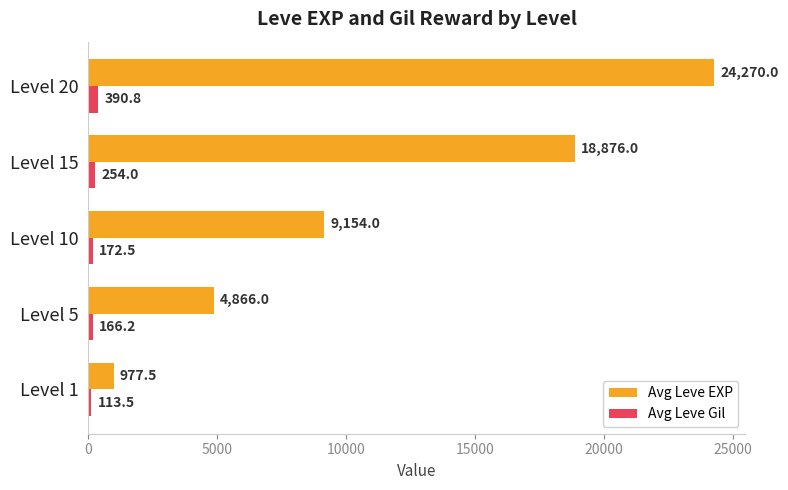

Where is Avg Leve EXP nearest to the value 12623?

Level 10